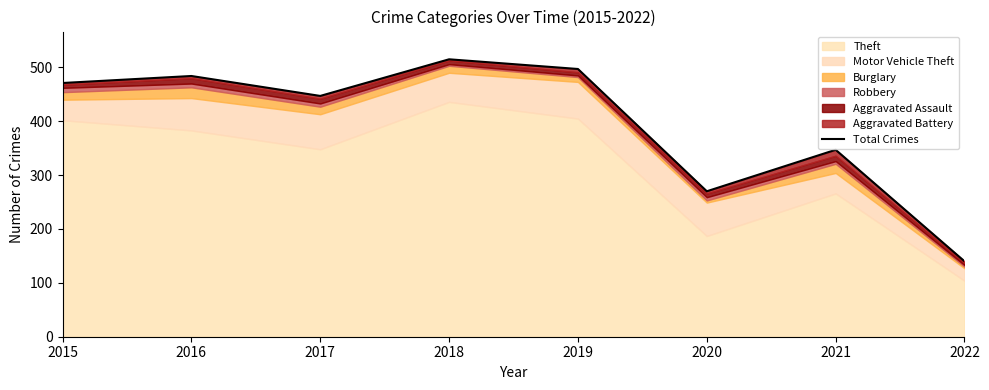

Which label corresponds to the largest value in the chart?

2018